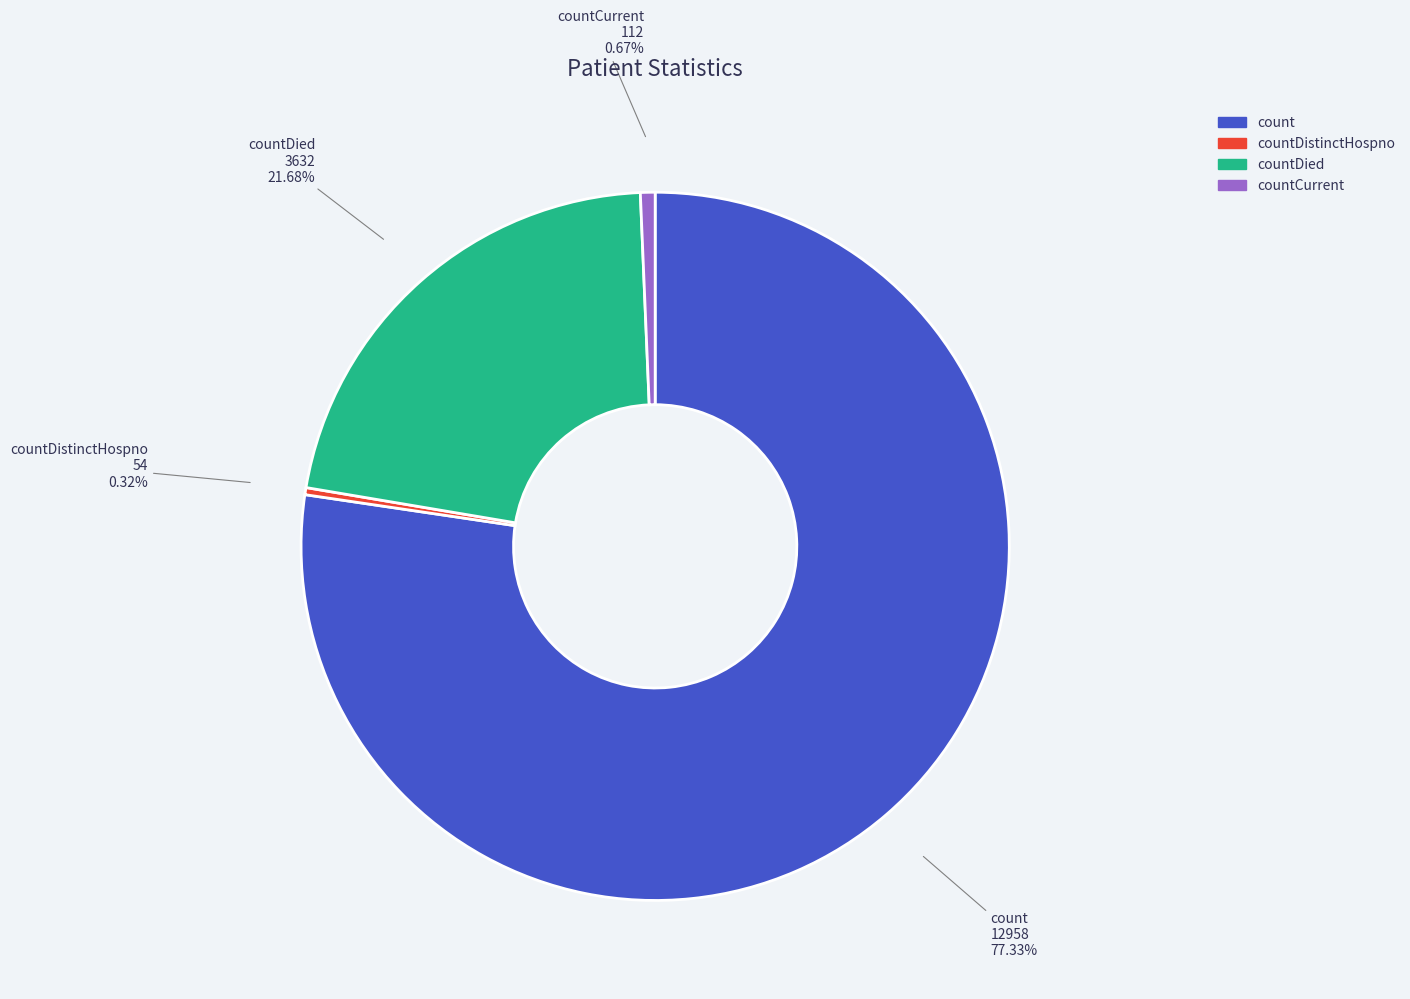

Does any single category account for the majority?

Yes